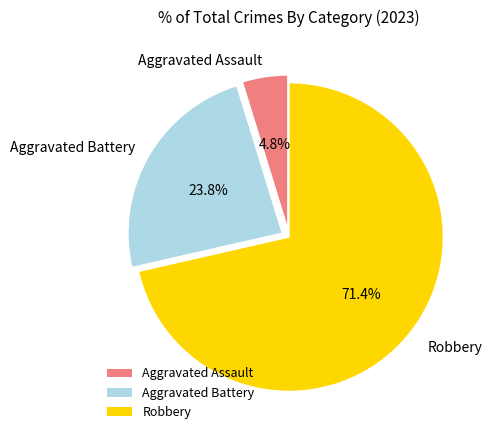

Which has a higher value, Aggravated Battery or Robbery?

Robbery